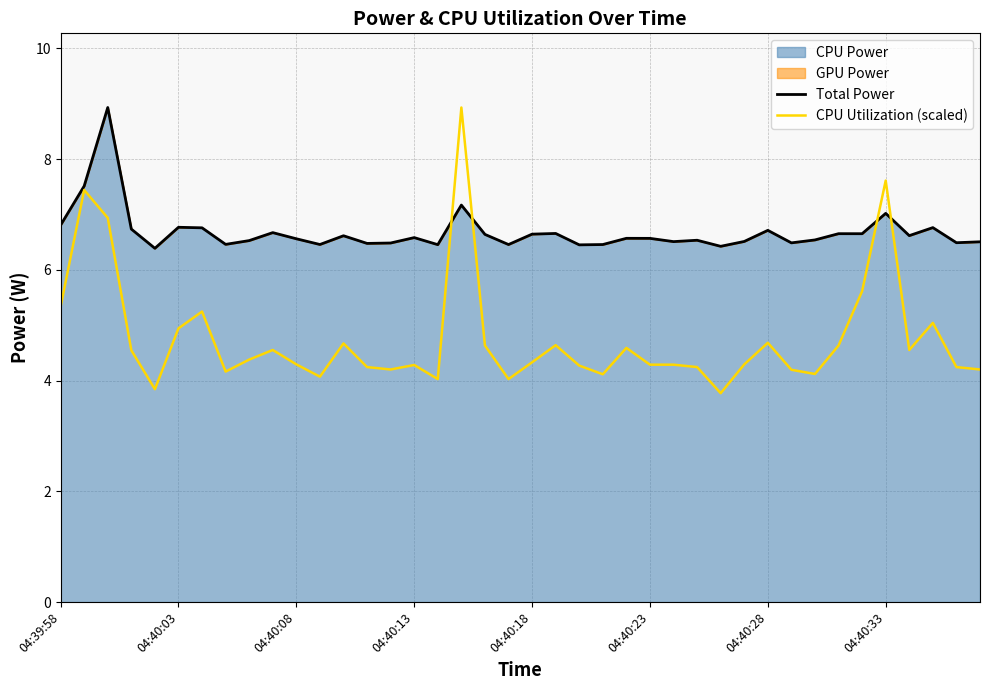

What is the maximum value for Total Power?

8.9